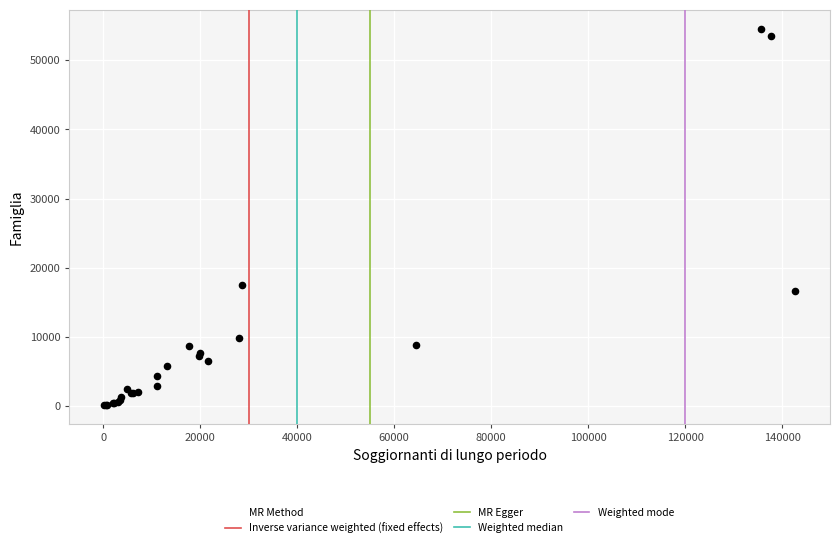

What Y value in the scatter plot is closest to 27382?

17557